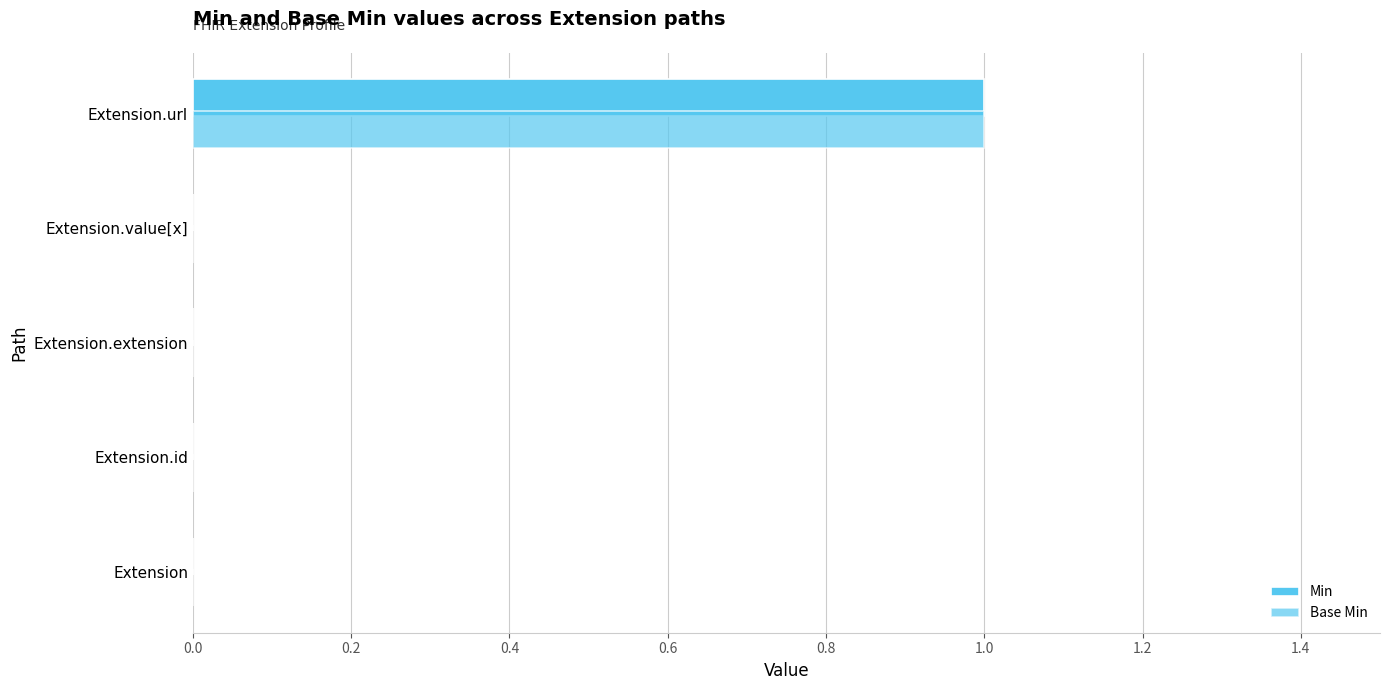

How many categories are shown in the chart?

5